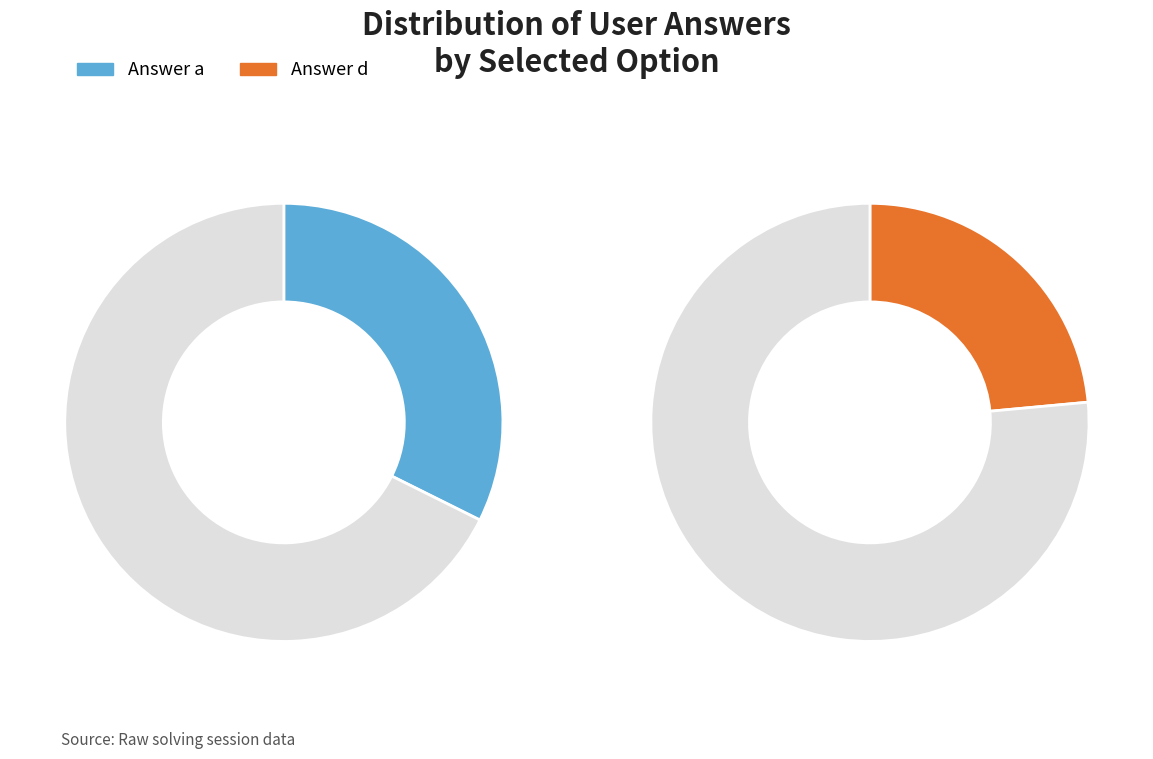

How many slices are in this pie chart?

4